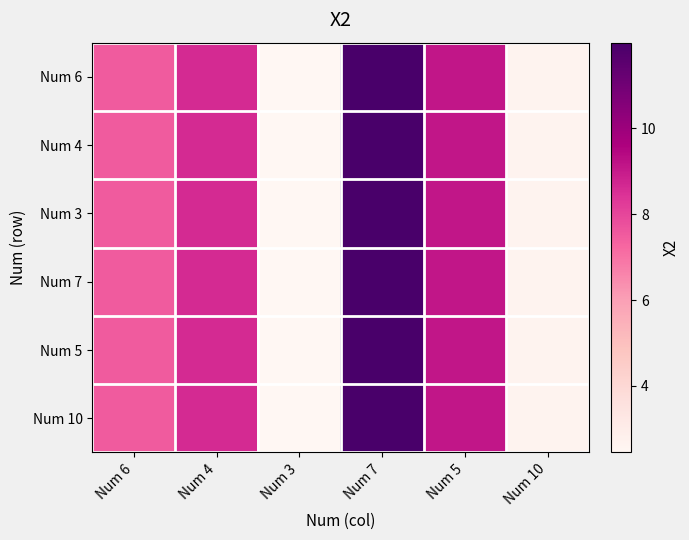

Reading left to right, what are all the values shown in this chart?

Num 6: Num 6=7.5	Num 4=8.6	Num 3=2.5	Num 7=12.0	Num 5=9.1	Num 10=2.7
Num 4: Num 6=7.5	Num 4=8.6	Num 3=2.5	Num 7=12.0	Num 5=9.1	Num 10=2.7
Num 3: Num 6=7.5	Num 4=8.6	Num 3=2.5	Num 7=12.0	Num 5=9.1	Num 10=2.7
Num 7: Num 6=7.5	Num 4=8.6	Num 3=2.5	Num 7=12.0	Num 5=9.1	Num 10=2.7
Num 5: Num 6=7.5	Num 4=8.6	Num 3=2.5	Num 7=12.0	Num 5=9.1	Num 10=2.7
Num 10: Num 6=7.5	Num 4=8.6	Num 3=2.5	Num 7=12.0	Num 5=9.1	Num 10=2.7